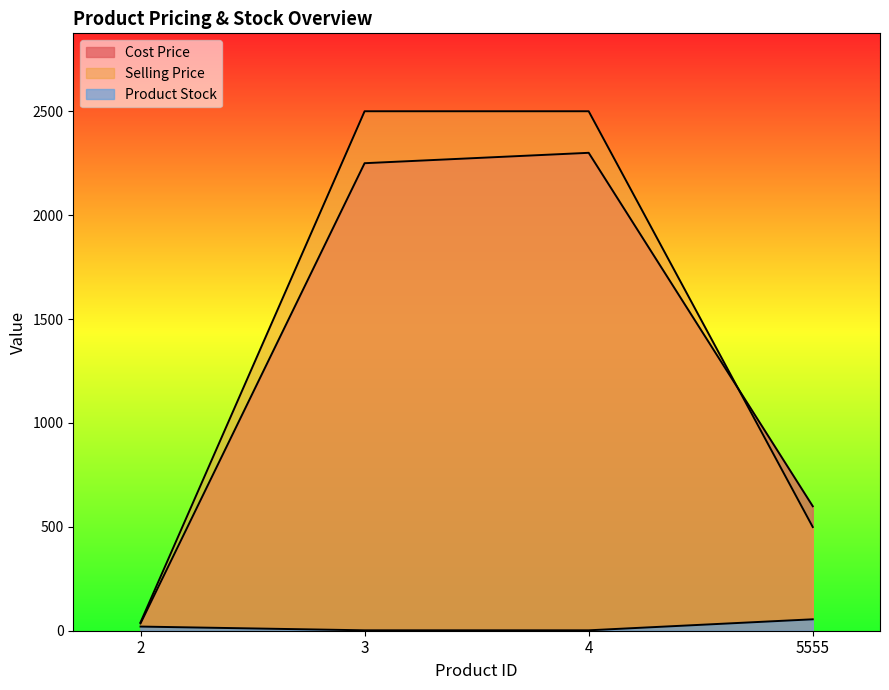

True or false: Selling Price and Product Stock intersect in this chart.

False